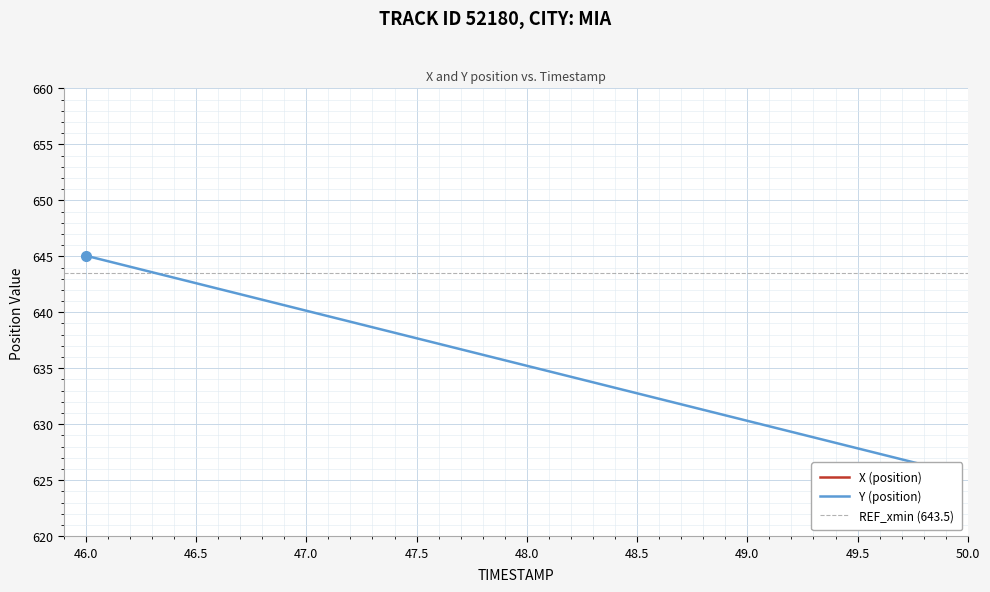

Is it true that X (position) equals 1464.7 at 49.8?

False